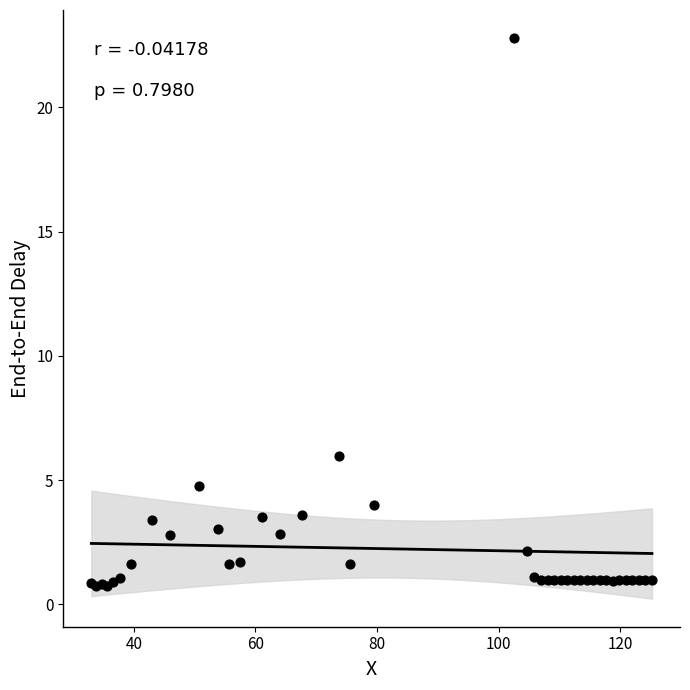

What Y value in the scatter plot is closest to 11?

6.0